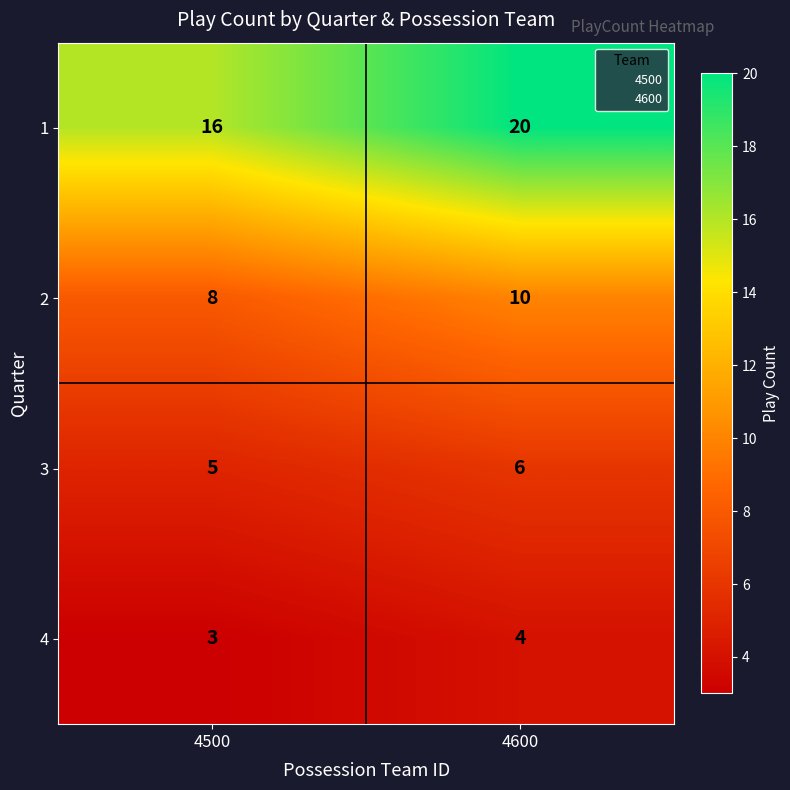

What is the average value of the 4 series?

4